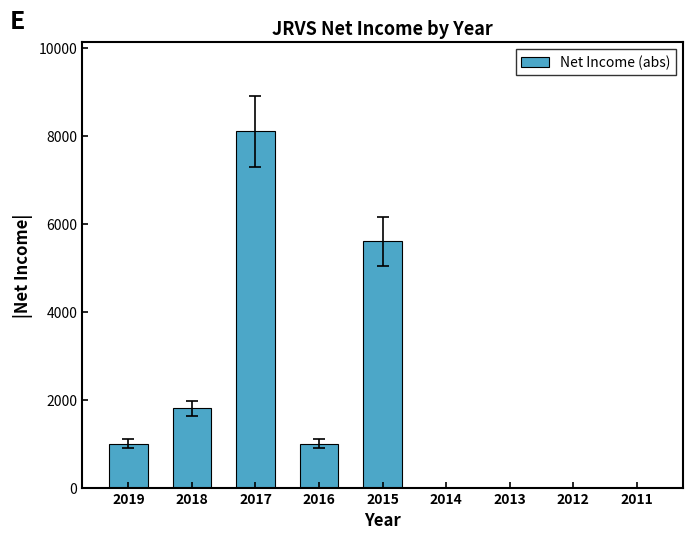

Reading left to right, extract all data points from this chart.

1000	1800	8100	1000	5600	0	0	0	0